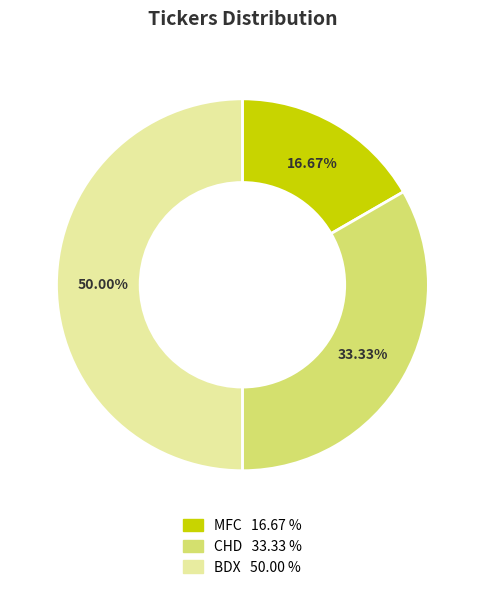

To the nearest percent, what is the combined percentage of MFC and BDX?

67%